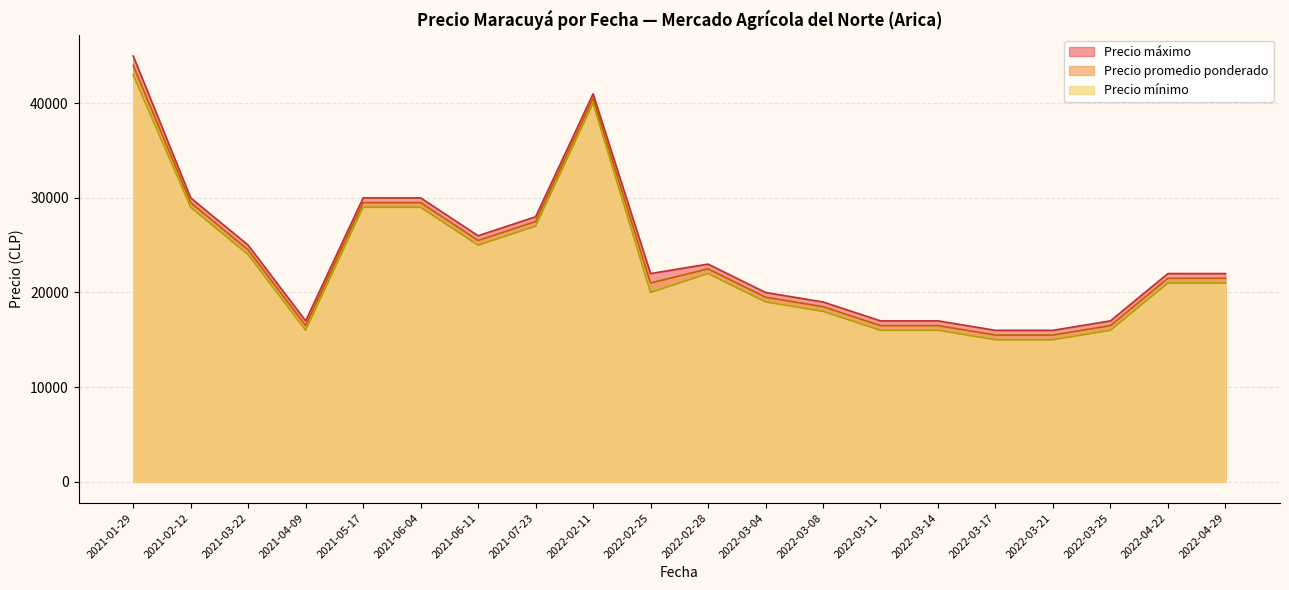

The value of Precio máximo at 2022-02-28 is 33039. True or false?

False